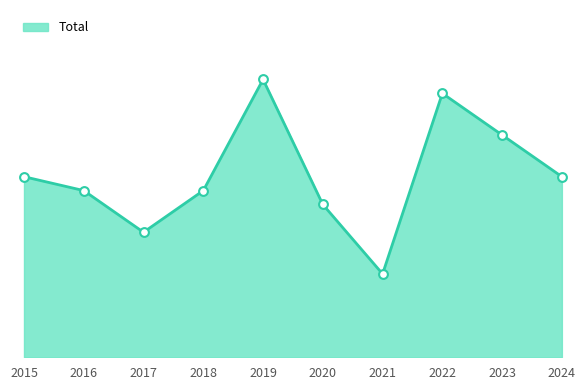

Which has a higher value, 2017 or 2022?

2022